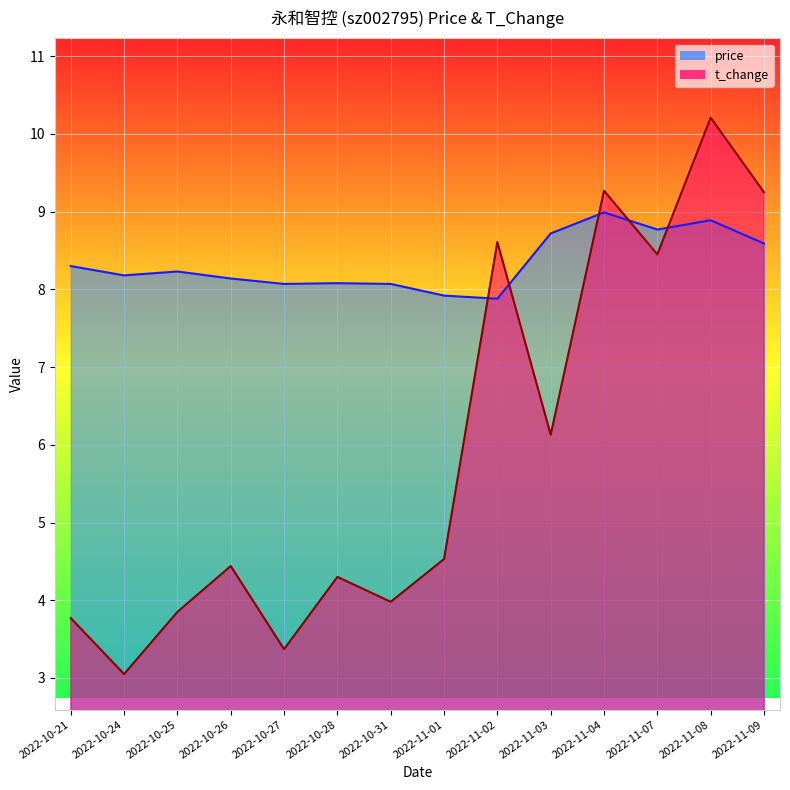

True or false: price has more than 0 interior local peaks.

True